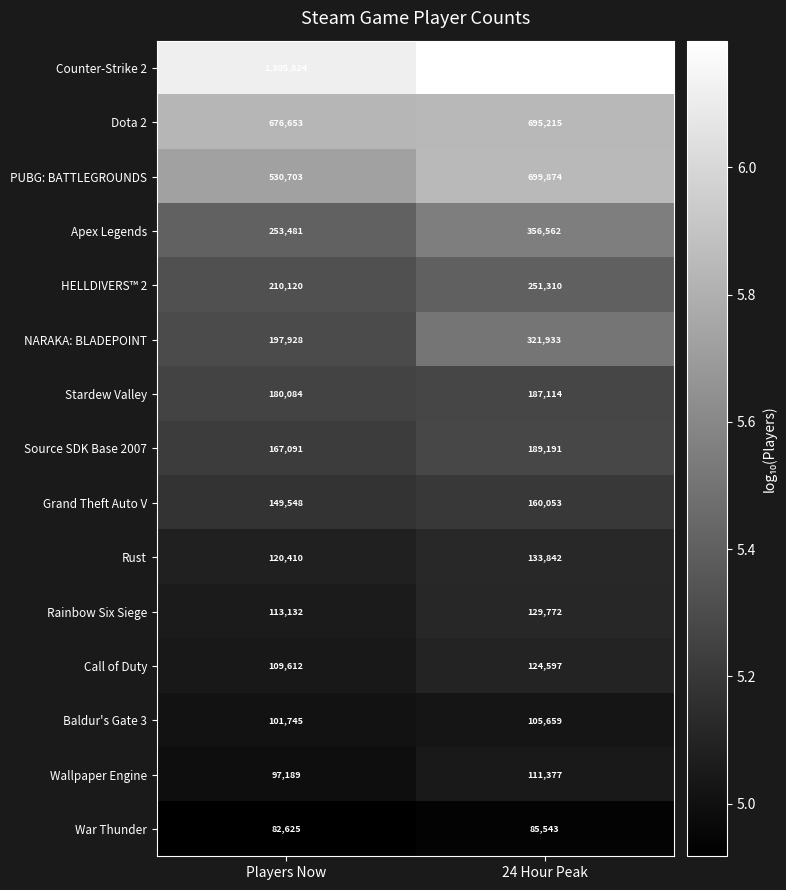

Reading left to right, extract all data points from this chart.

Counter-Strike 2: Players Now=1305824	24 Hour Peak=1582155
Dota 2: Players Now=676653	24 Hour Peak=695215
PUBG: BATTLEGROUNDS: Players Now=530703	24 Hour Peak=699874
Apex Legends: Players Now=253481	24 Hour Peak=356562
HELLDIVERS™ 2: Players Now=210120	24 Hour Peak=251310
NARAKA: BLADEPOINT: Players Now=197928	24 Hour Peak=321933
Stardew Valley: Players Now=180084	24 Hour Peak=187114
Source SDK Base 2007: Players Now=167091	24 Hour Peak=189191
Grand Theft Auto V: Players Now=149548	24 Hour Peak=160053
Rust: Players Now=120410	24 Hour Peak=133842
Rainbow Six Siege: Players Now=113132	24 Hour Peak=129772
Call of Duty: Players Now=109612	24 Hour Peak=124597
Baldur's Gate 3: Players Now=101745	24 Hour Peak=105659
Wallpaper Engine: Players Now=97189	24 Hour Peak=111377
War Thunder: Players Now=82625	24 Hour Peak=85543